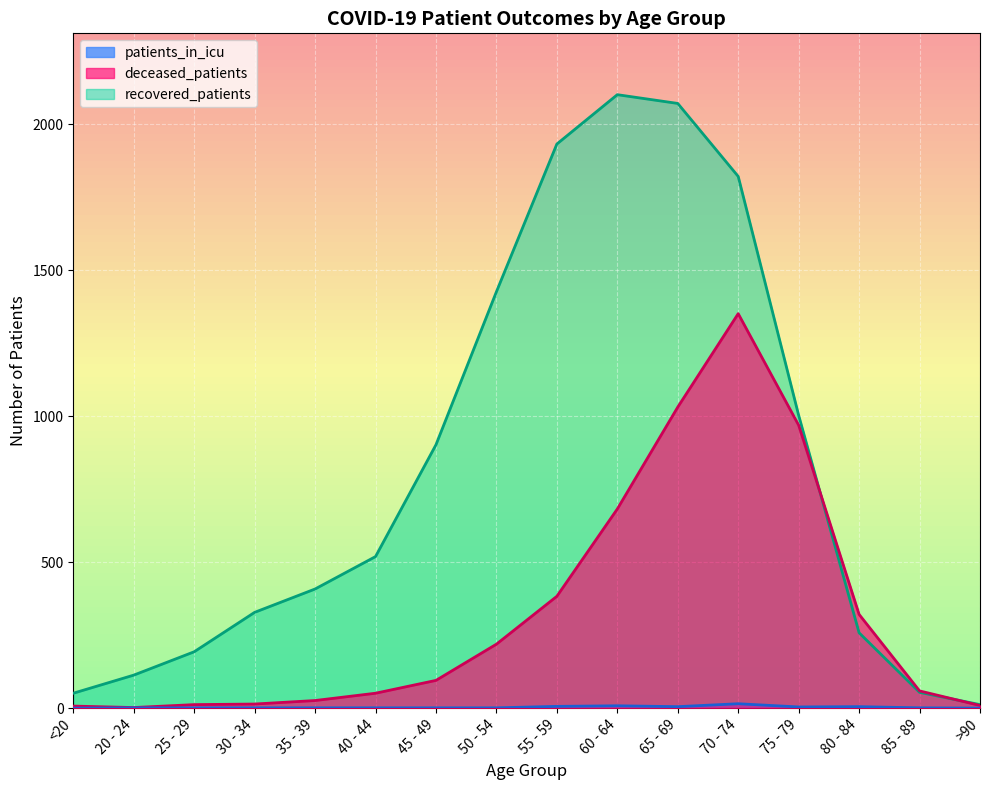

The deceased_patients series shows 9 at >90. True or false?

True